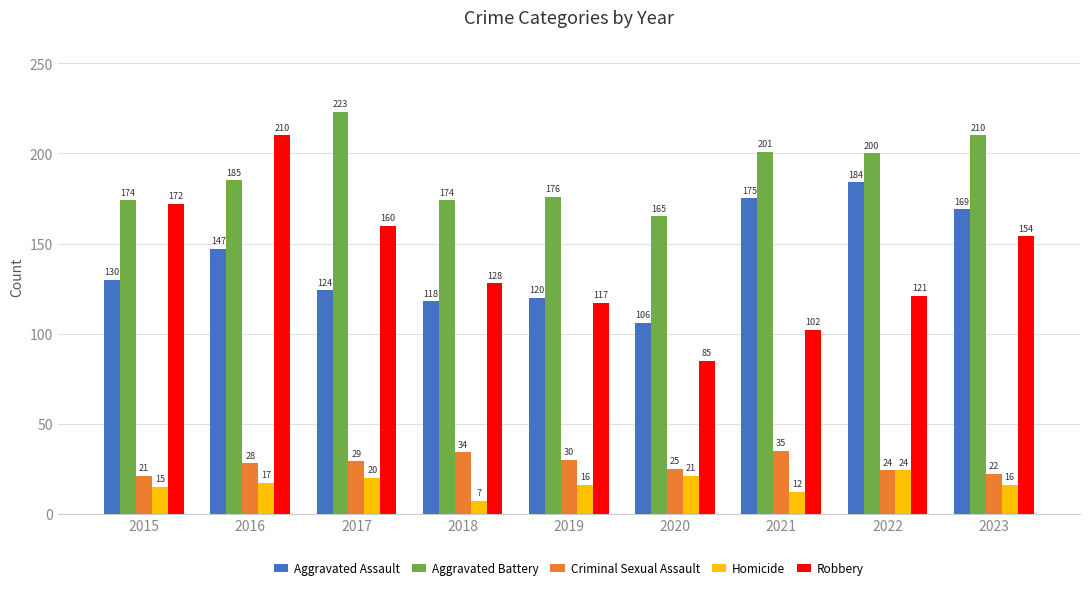

Reading left to right, what are all the values shown in this chart?

Aggravated Assault: 130	147	124	118	120	106	175	184	169
Aggravated Battery: 174	185	223	174	176	165	201	200	210
Criminal Sexual Assault: 21	28	29	34	30	25	35	24	22
Homicide: 15	17	20	7	16	21	12	24	16
Robbery: 172	210	160	128	117	85	102	121	154